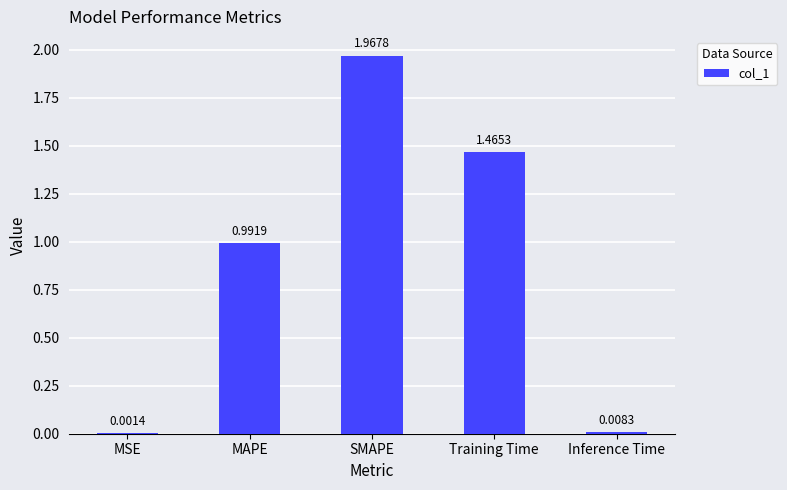

Where is the data nearest to the value 0?

MSE